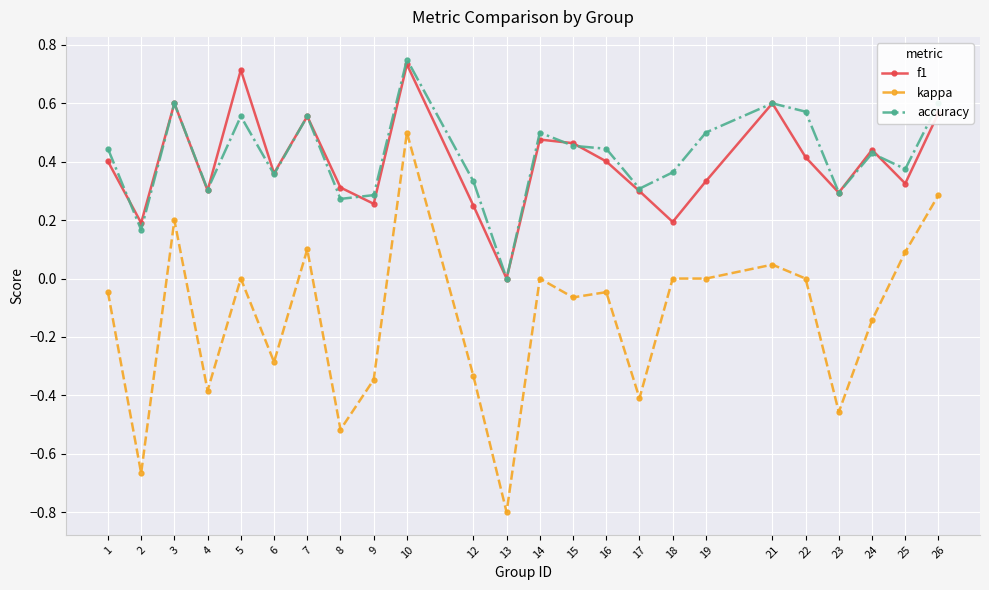

How many data points in f1 are above 0?

23